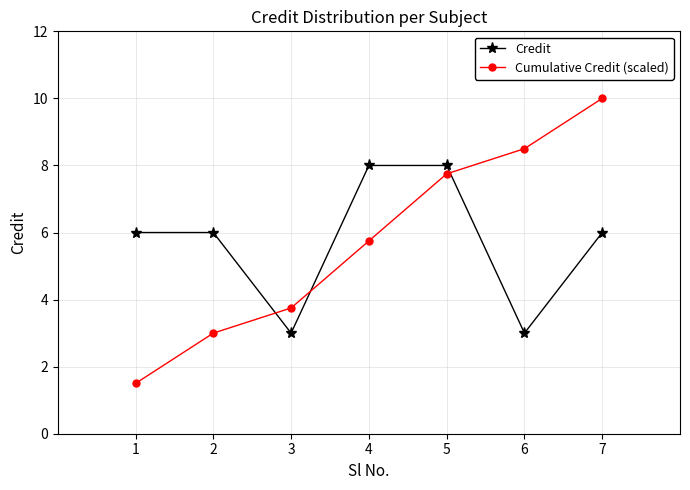

Is the value of Credit at 2 greater than the value of Cumulative Credit (scaled) at 4?

Yes